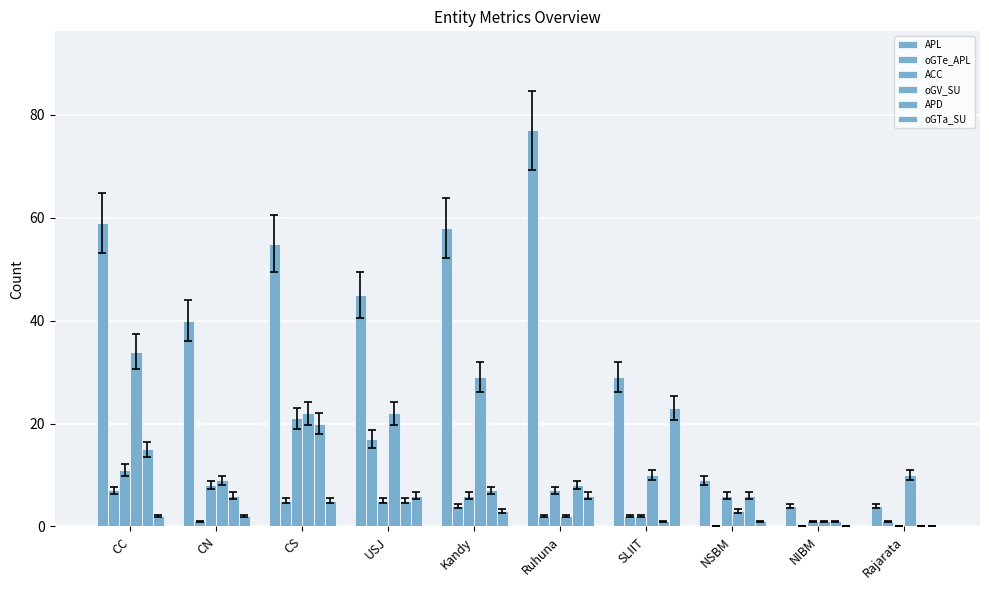

What is the difference between the highest and lowest values at Ruhuna?

75